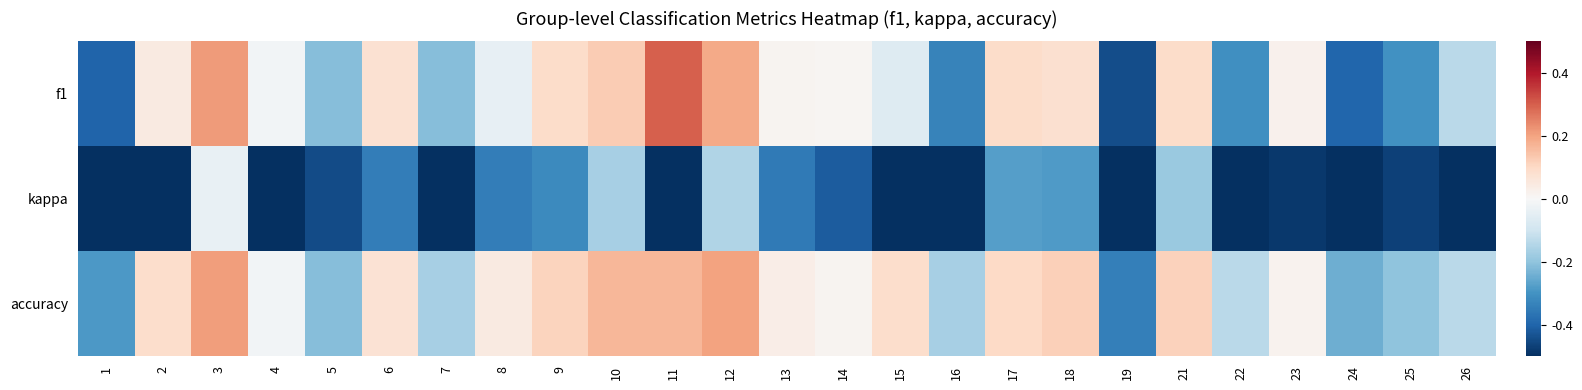

Which label corresponds to the largest value in the chart?

11